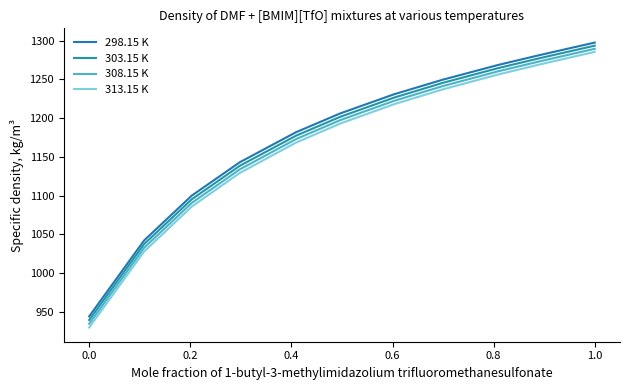

What is the sum of all 298.15 K values?

12944.4